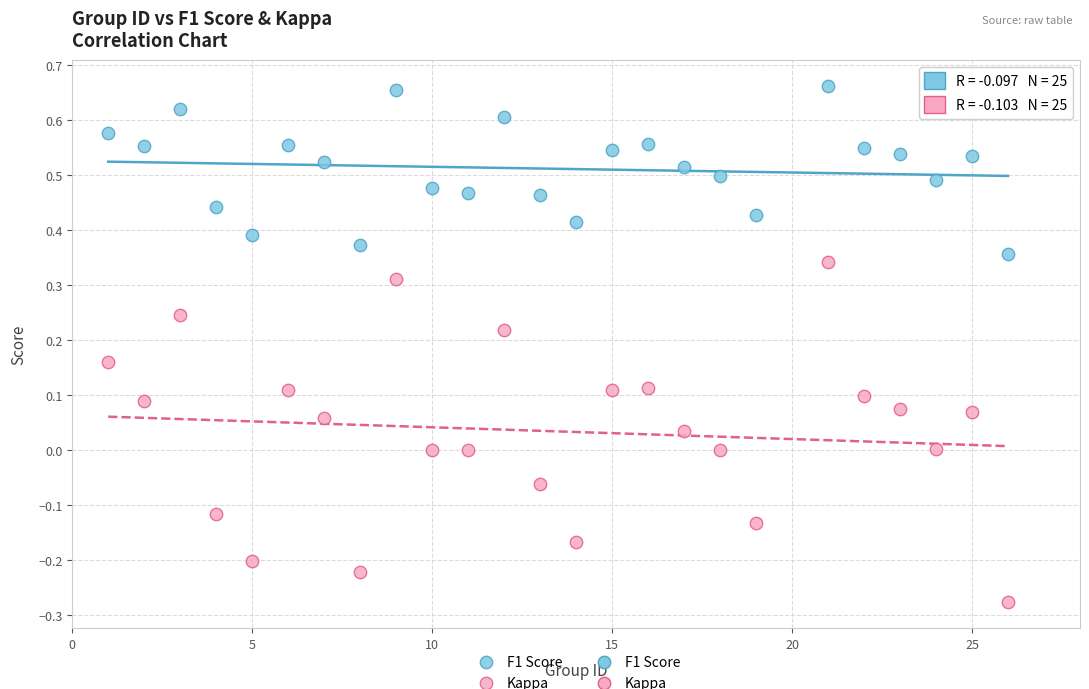

Across all data points, what is the range of Y values (max minus min)?

0.9